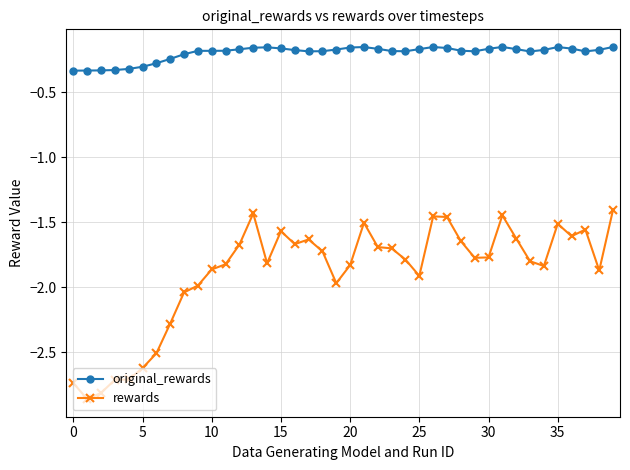

Count the number of categories in the chart.

40